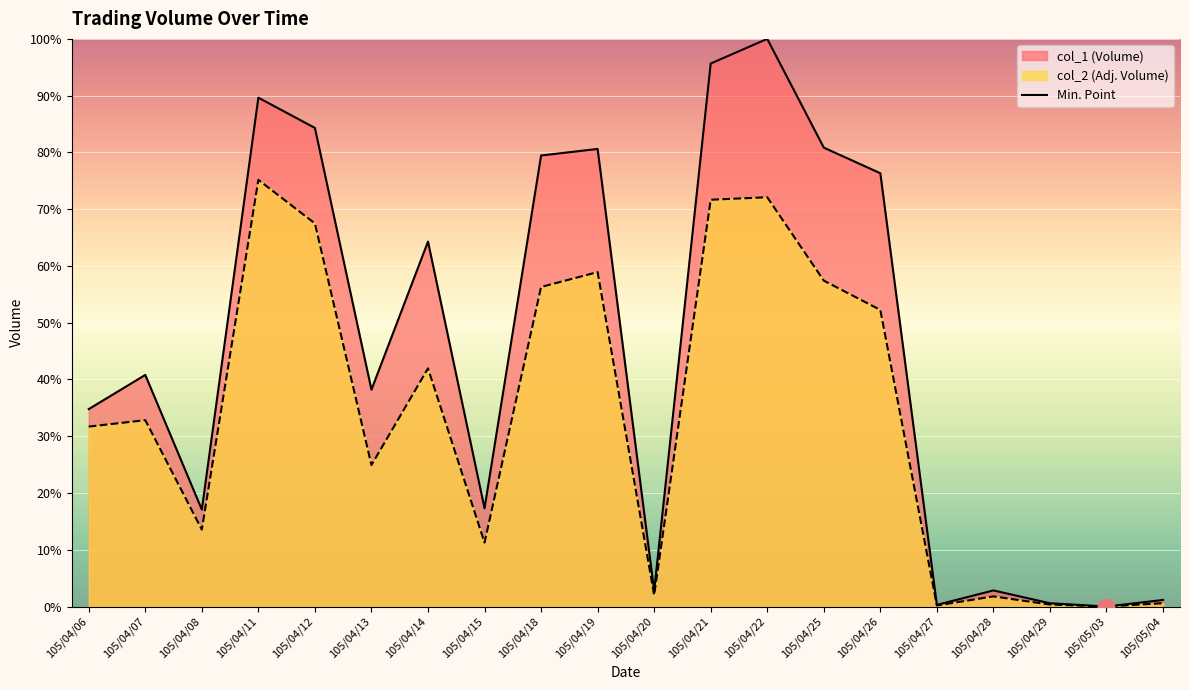

Is it true that col_1 line equals 43.1 at 105/04/14?

False